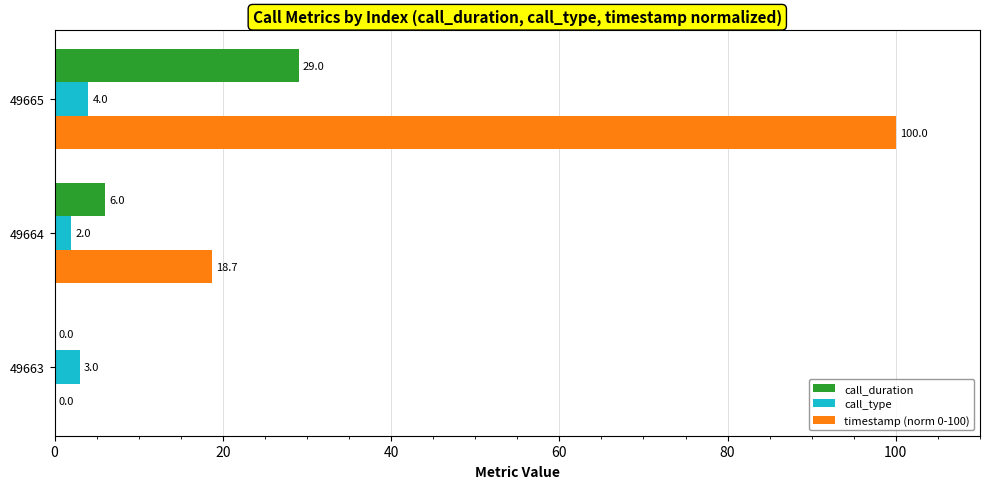

What is the sum of all timestamp (norm 0-100) values?

118.7